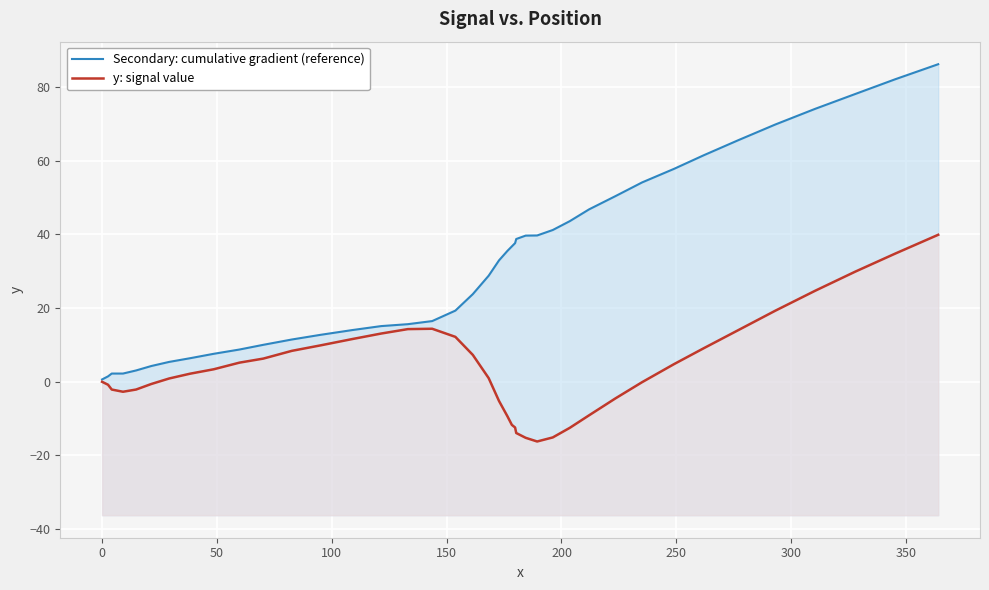

How many series are shown in this chart?

2